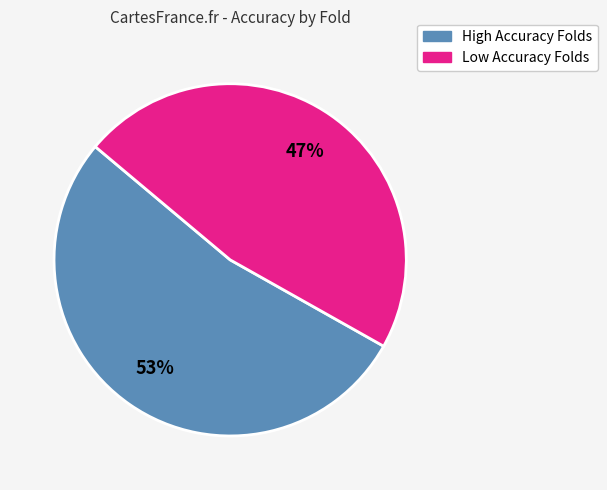

To the nearest percent, what is the difference between the largest and smallest slice percentages?

6%